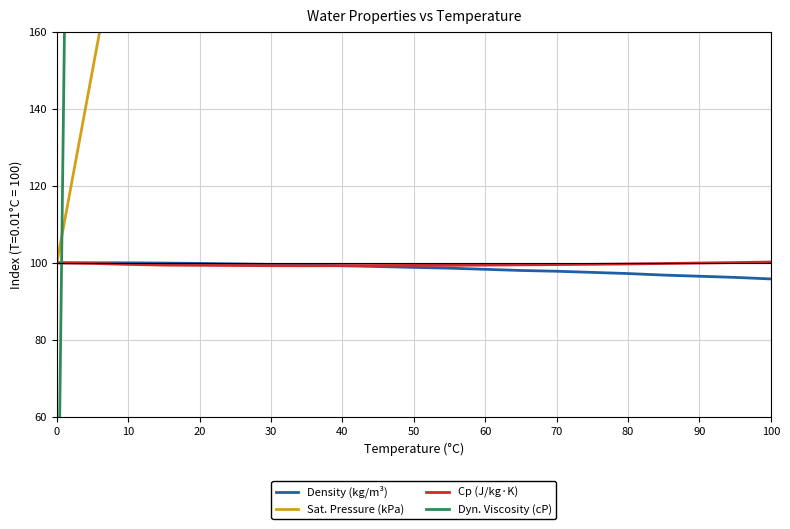

How many lines are shown in the chart?

4